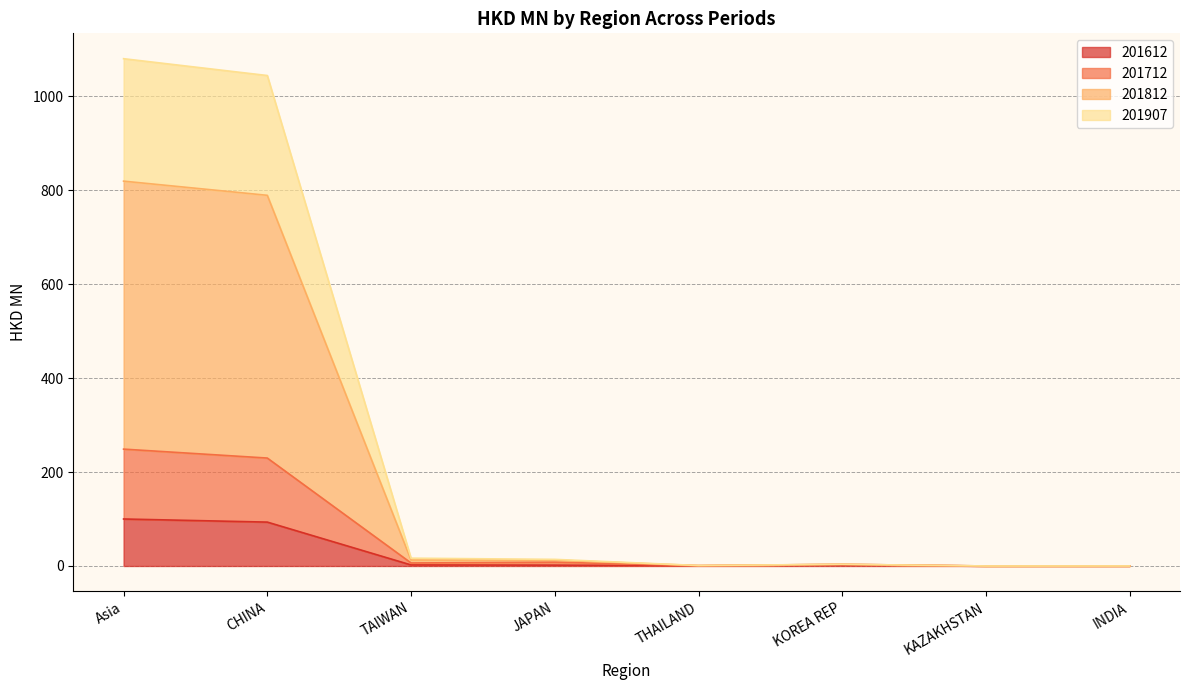

How many interior local peaks does the 201812 series have?

1